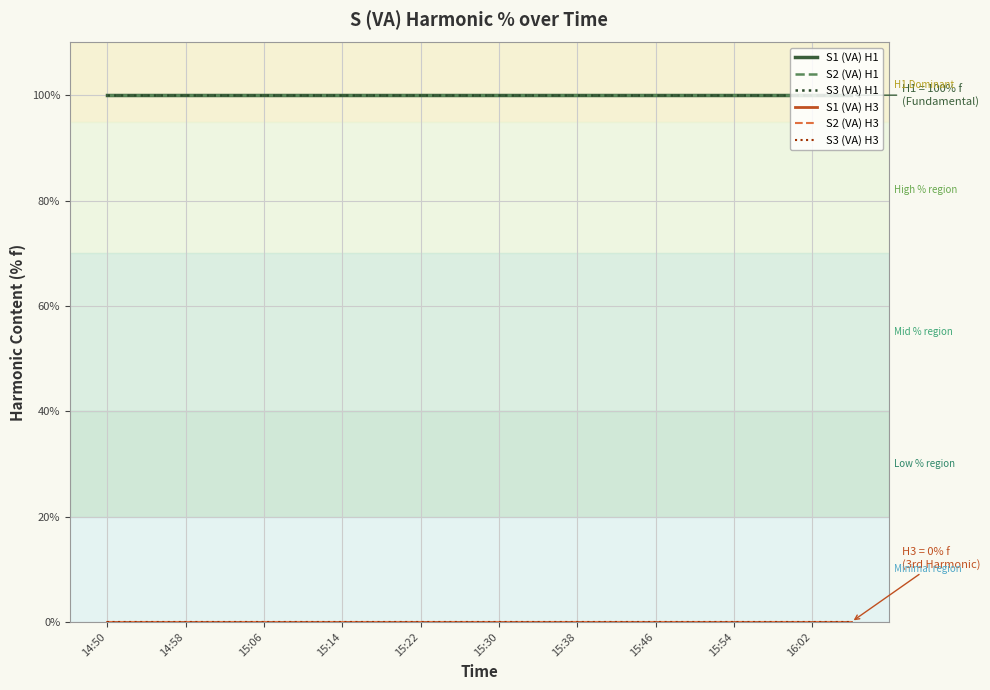

Does the chart have visible grid lines?

Yes